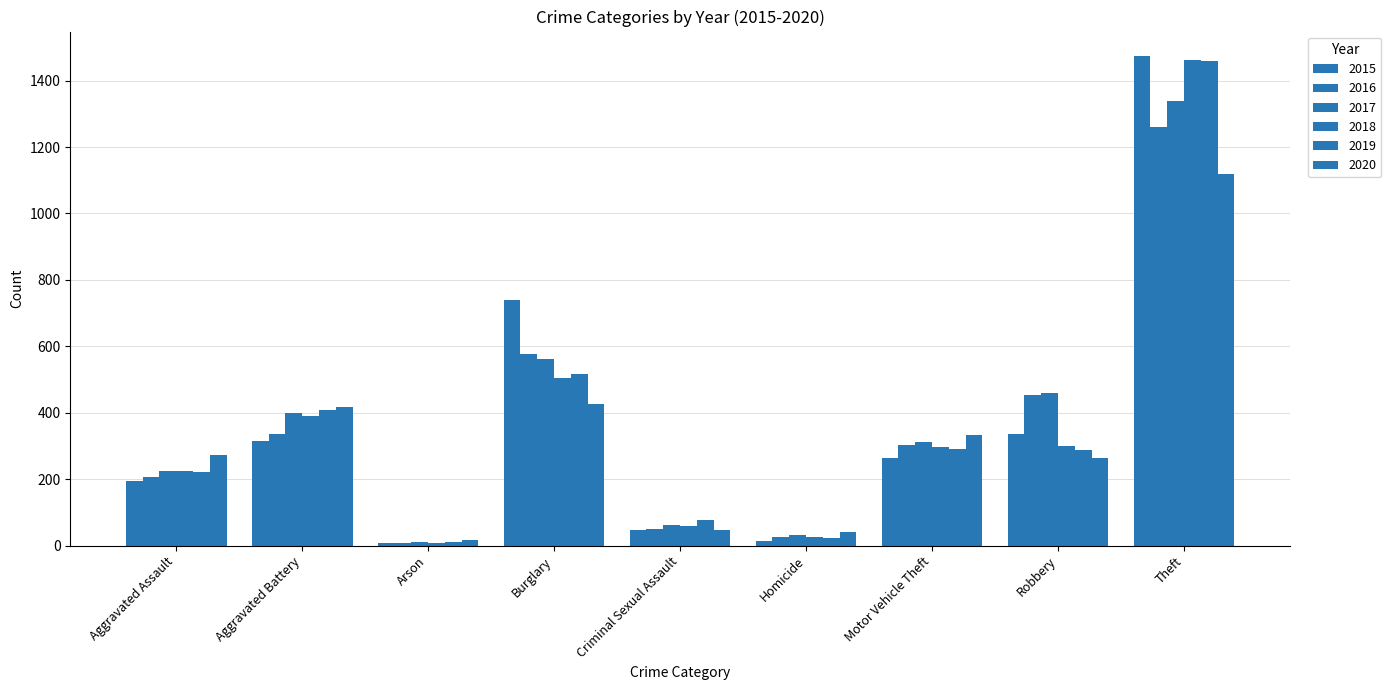

Are the bars grouped side by side (vs. stacked)?

Yes